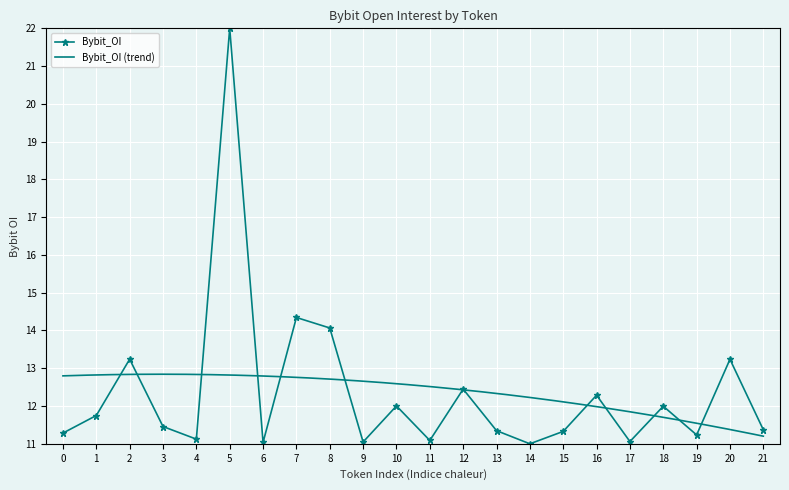

Is this an area chart (filled region under the line)?

No